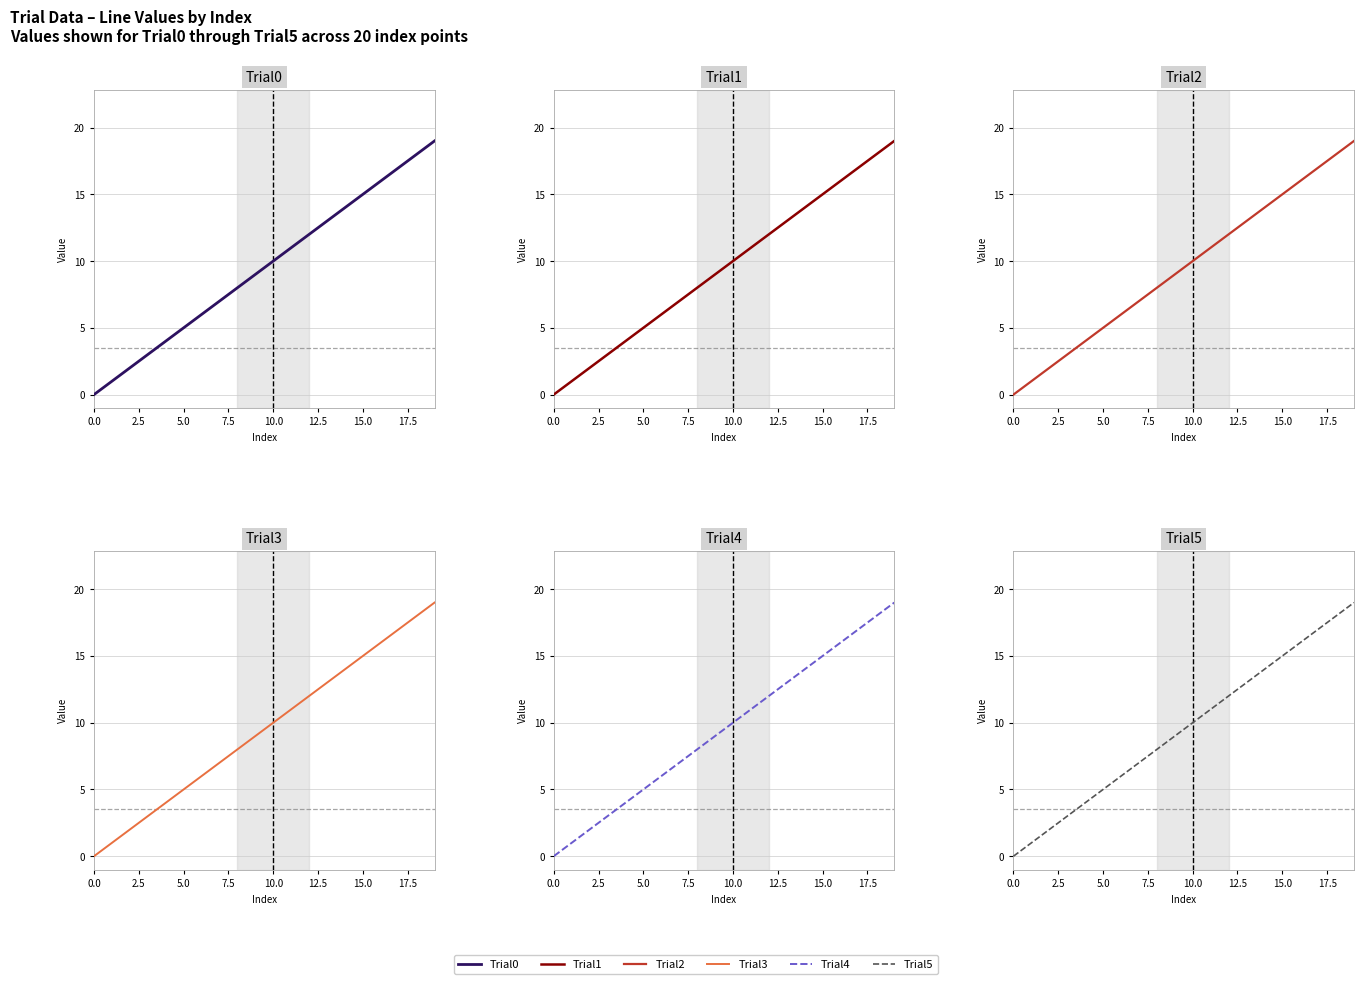

True or false: Trial2 has a value of 19 at 12.

False